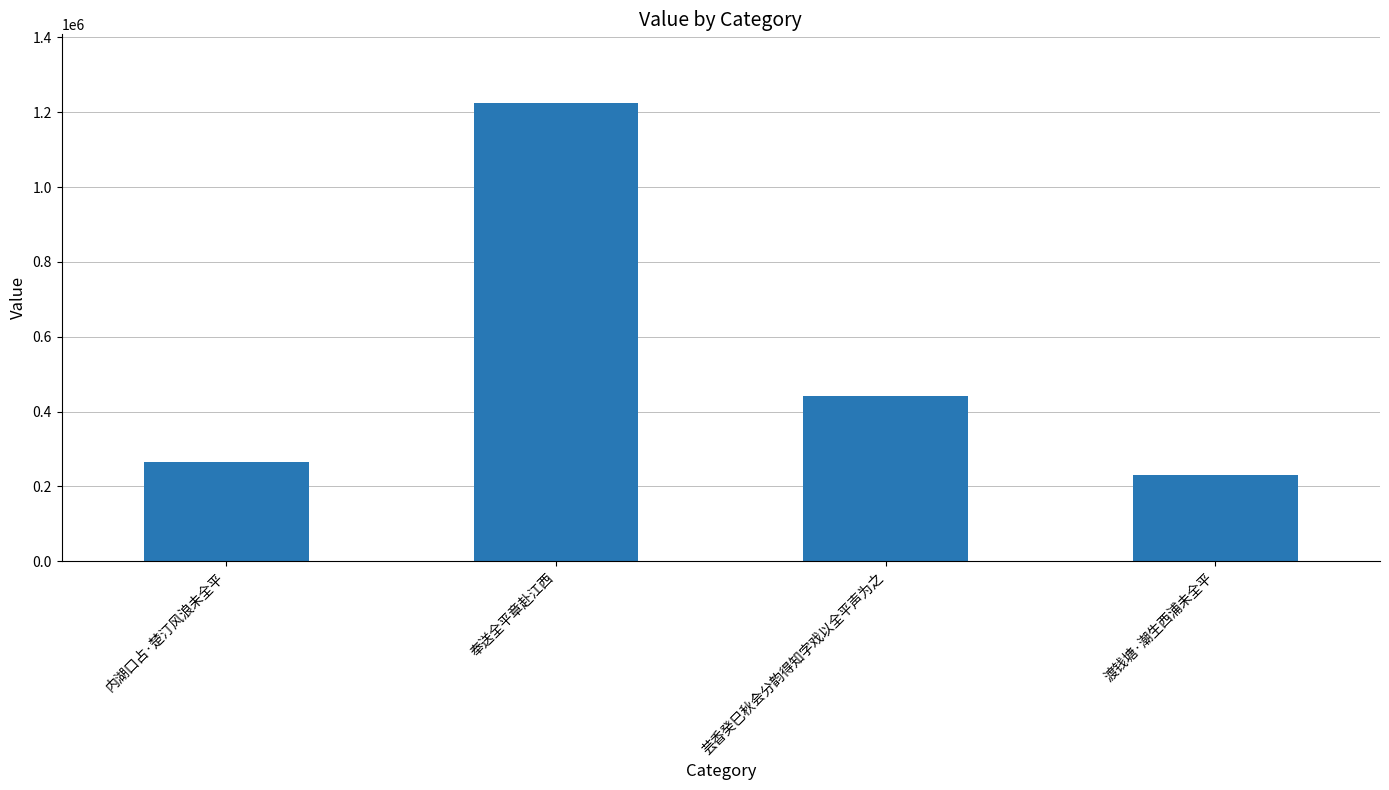

What is the label of the 3rd bar from the right?

奉送全平章赴江西